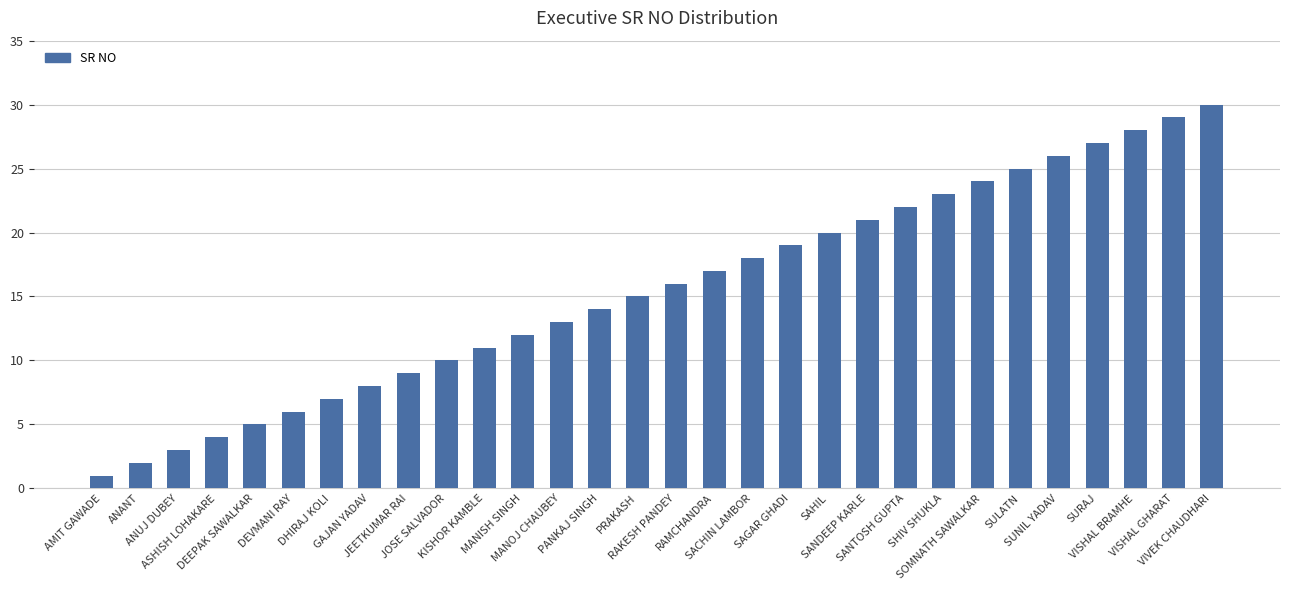

What is the sum of the values at ASHISH LOHAKARE and JEETKUMAR RAI?

13